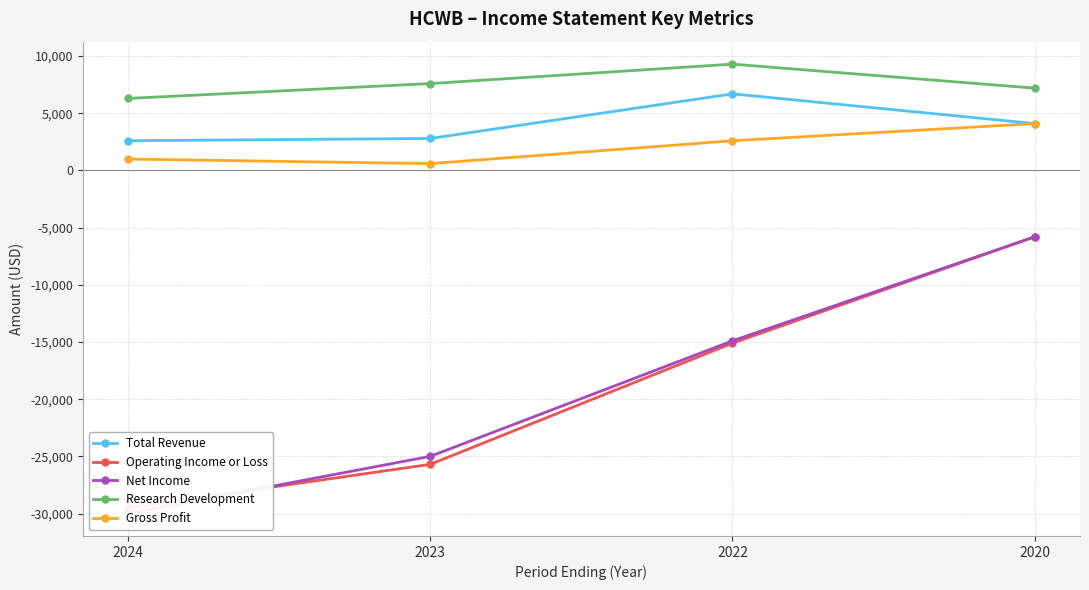

Reading right to left, list all the values displayed in this chart.

Total Revenue: 4100	6700	2800	2600
Operating Income or Loss: -5800	-15100	-25700	-29500
Net Income: -5800	-14900	-25000	-30000
Research Development: 7200	9300	7600	6300
Gross Profit: 4100	2600	600	1000